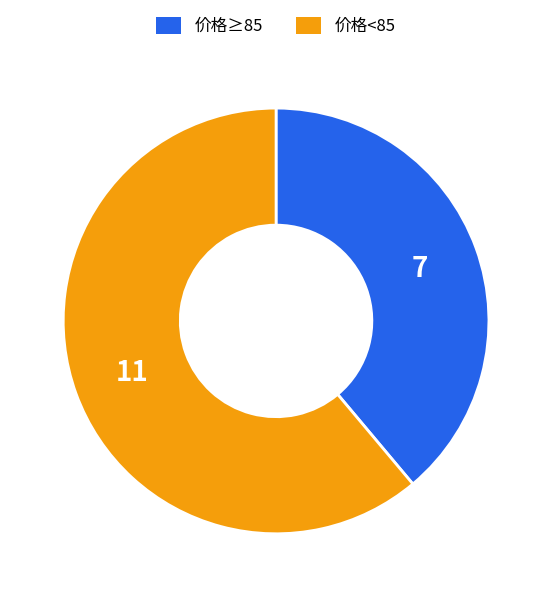

Rank the categories by value from lowest to highest.

价格≥85, 价格<85